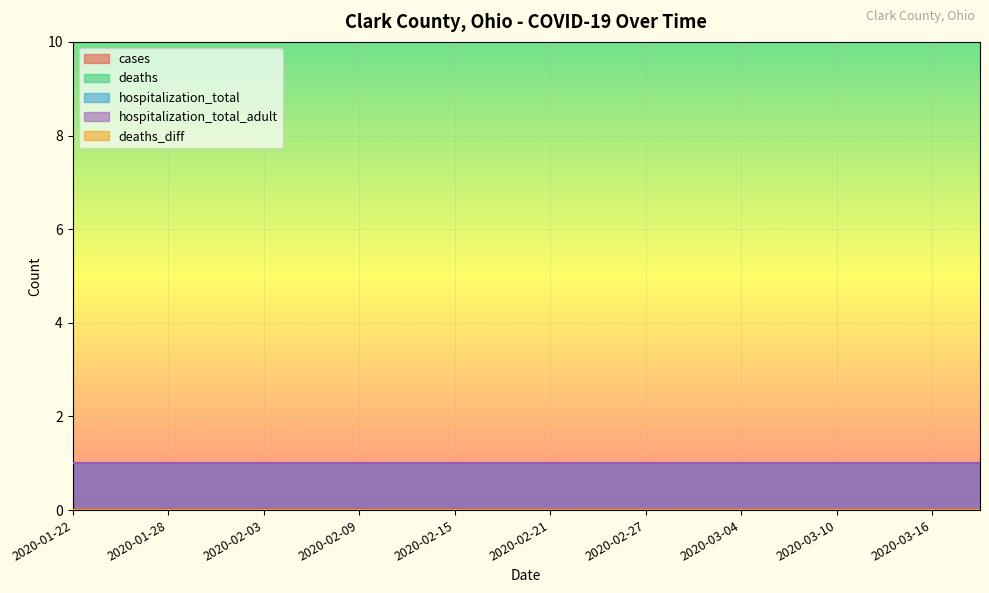

Between 2020-01-31 and 2020-03-07, which series saw the biggest shift?

cases